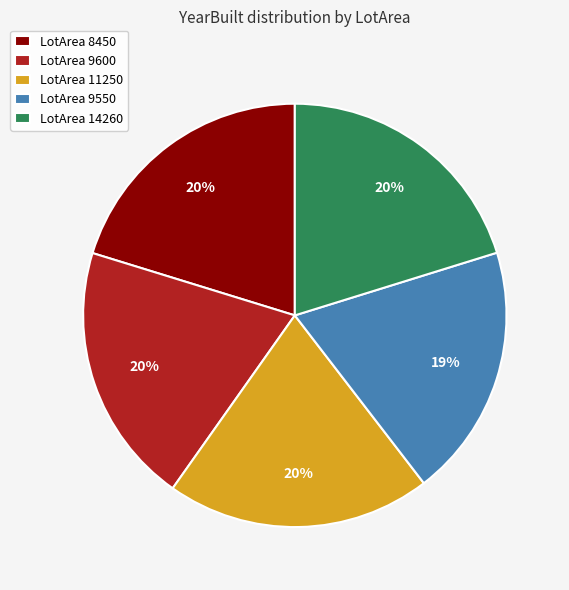

To the nearest percent, what percentage of the pie is LotArea 14260?

20%